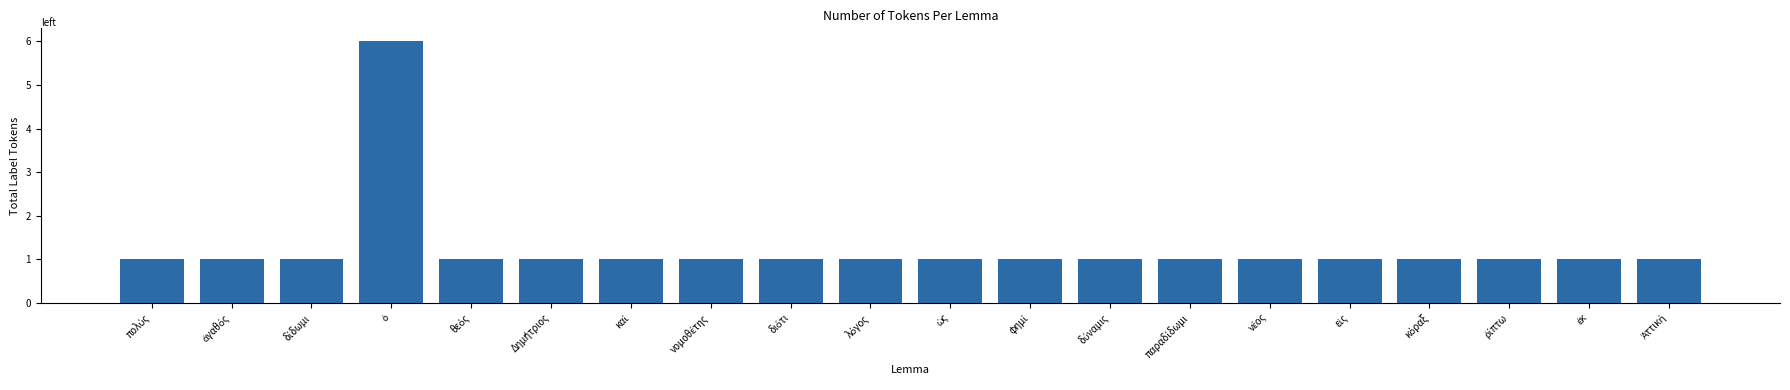

What is the sum of all values?

25